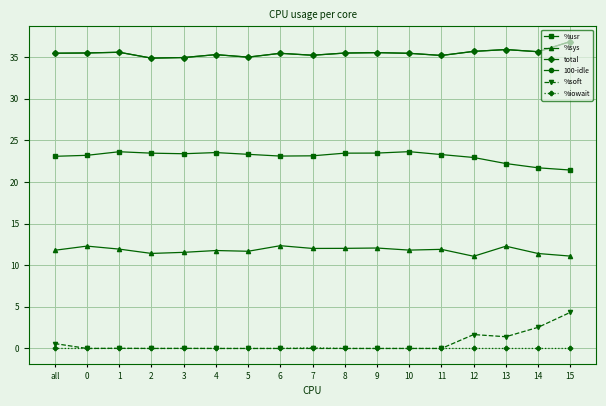

What is the greatest value displayed?

36.9